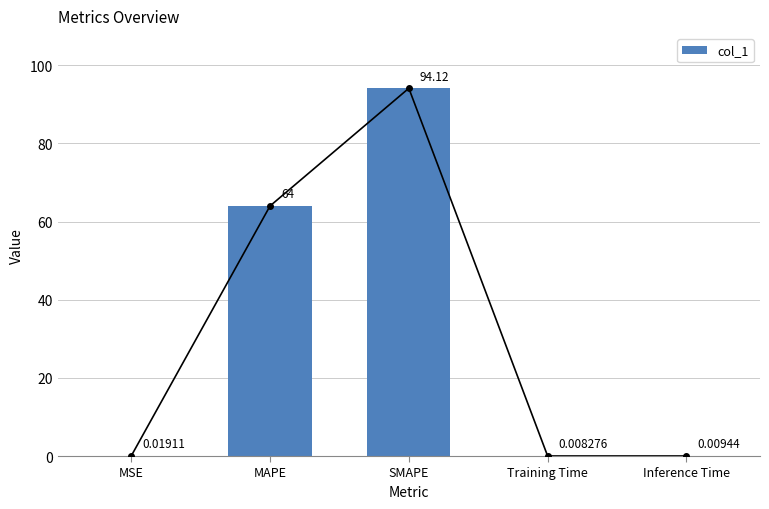

The value at Training Time is 0.0. True or false?

False